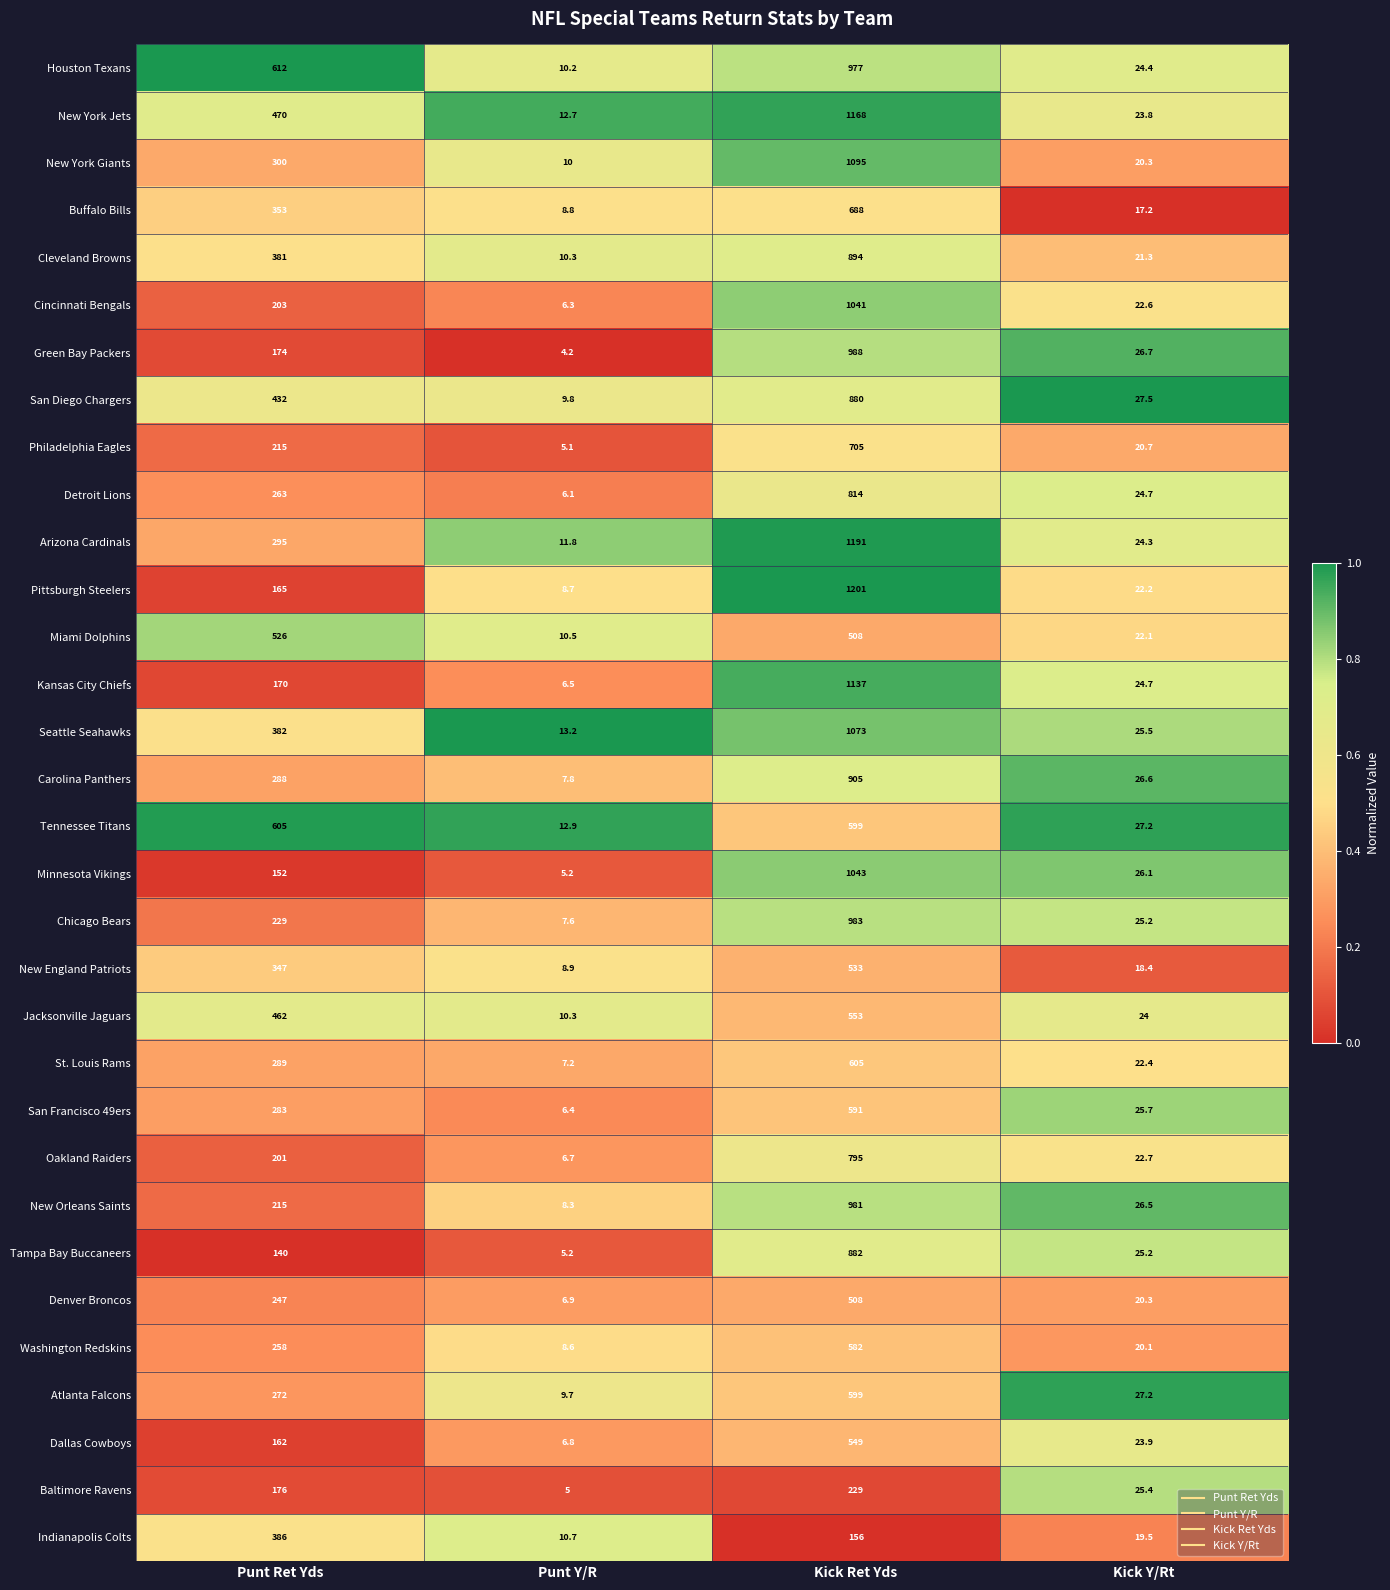

At which category does the chart reach its minimum across all series?

Punt Y/R